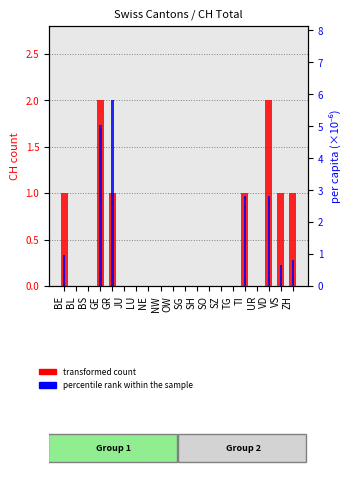

The value of percentile rank within the sample at SH is 3.6. True or false?

False